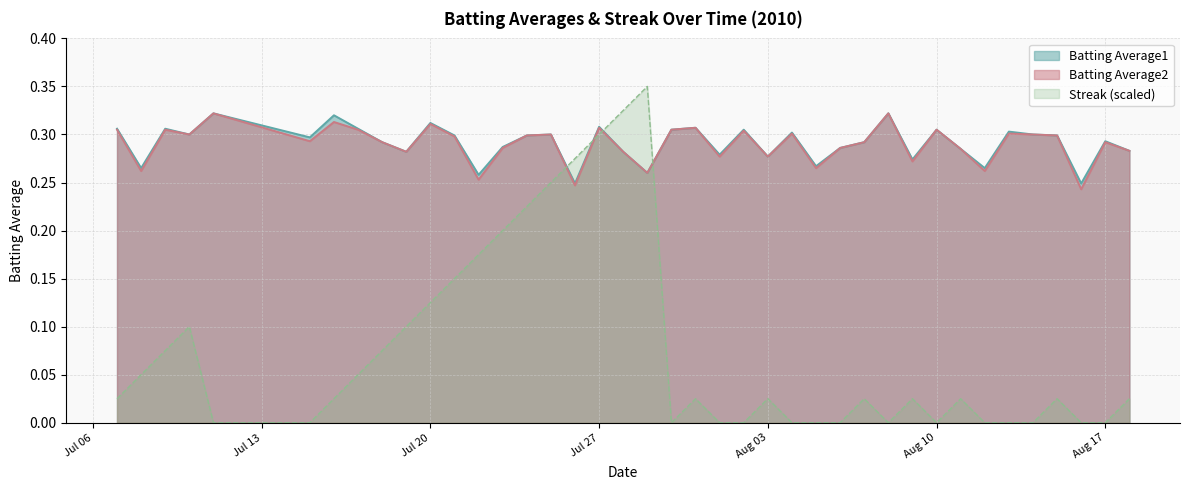

What is the sum of all Batting Average2 values?

11.6